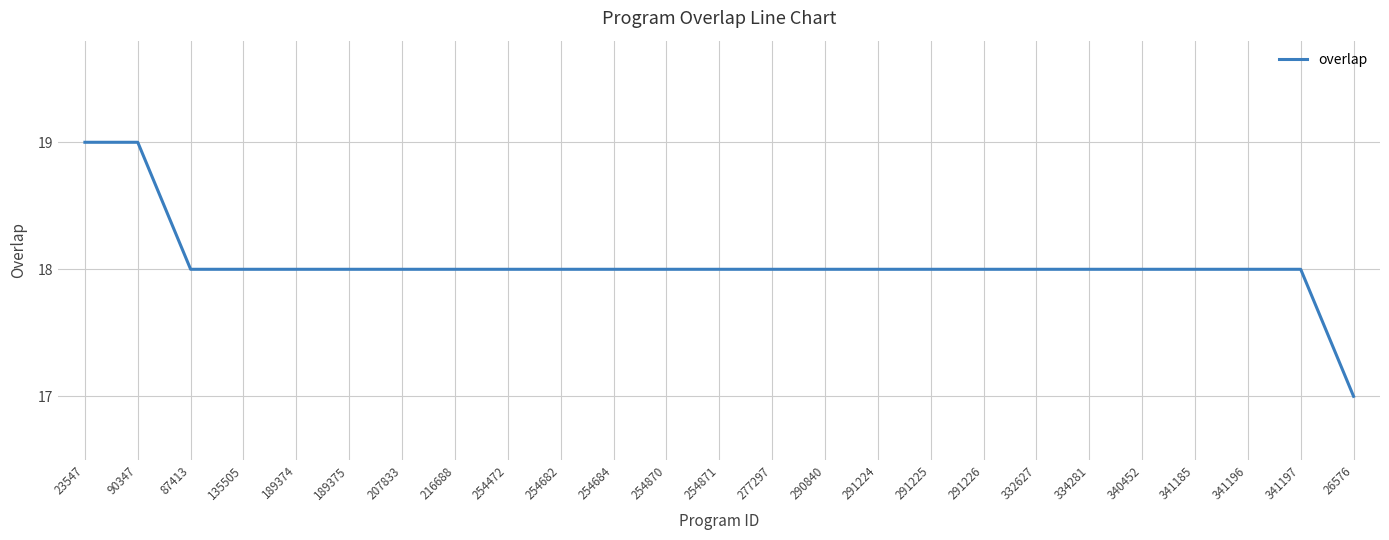

What position from the right is 277297?

12